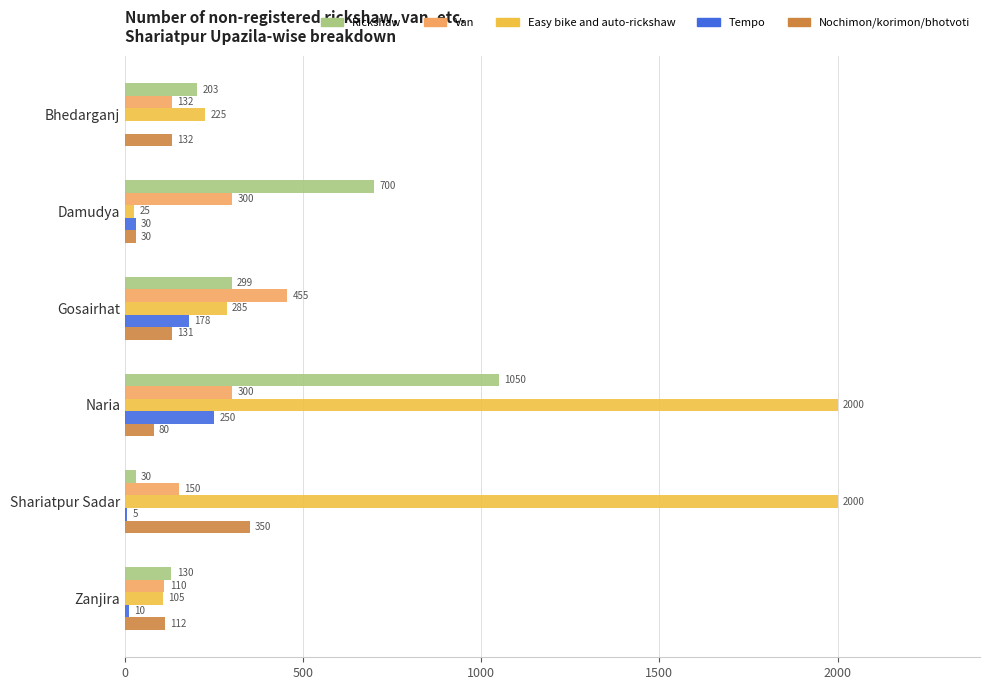

What is the average value of the Tempo series?

79